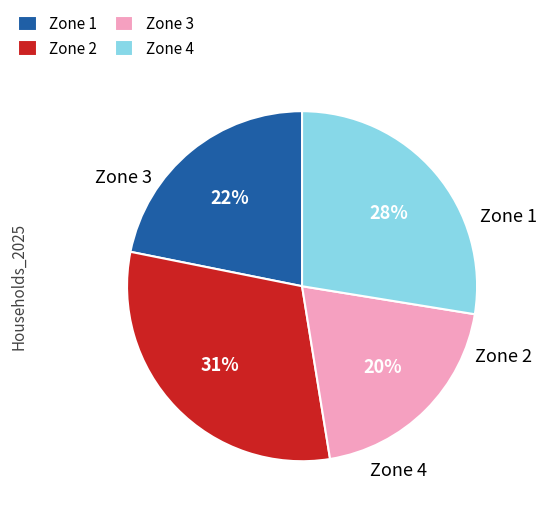

To the nearest percent, what is the average slice percentage?

25%